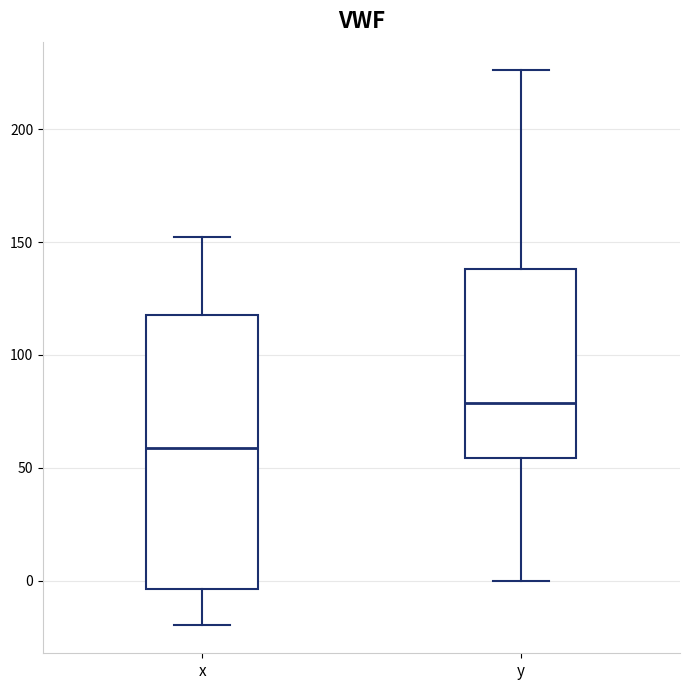

Which box is the tallest, from its lower edge to its upper edge?

x